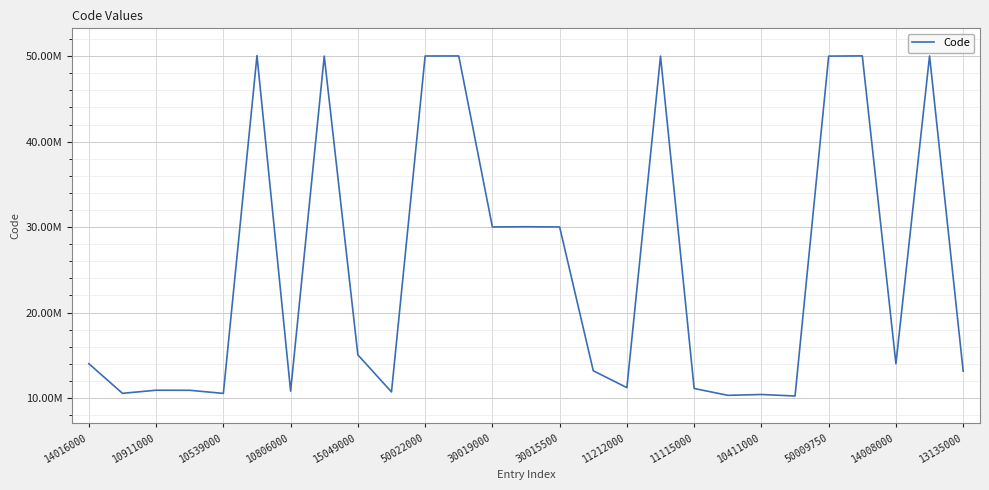

Reading right to left, transcribe all the data shown in this chart.

13135000	50029250	14008000	50037250	50009750	10233000	10411000	10314000	11115000	50006000	11212000	13189000	30015500	30043000	30019000	50030000	50022000	10709000	15049000	50014000	10806000	50073500	10539000	10903000	10911000	10547000	14016000